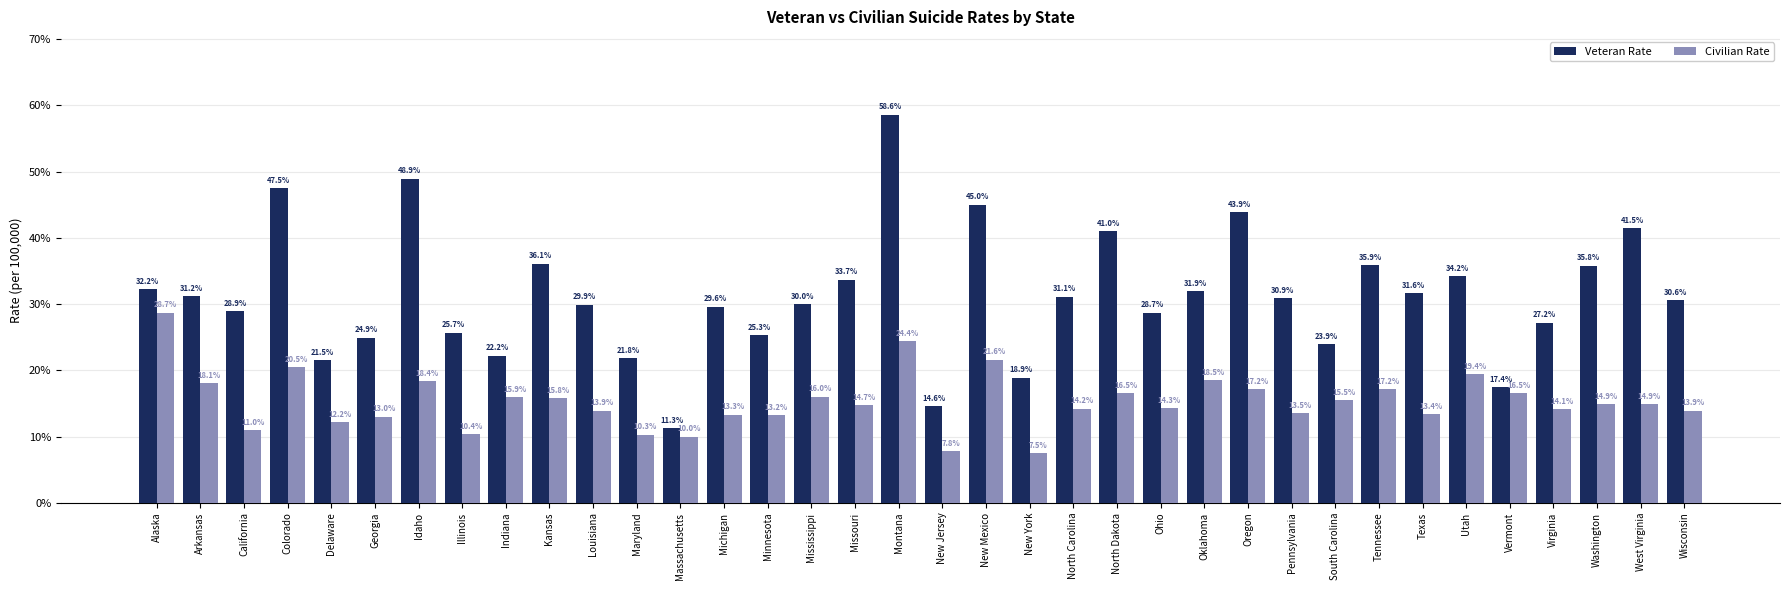

What is the total value across all series at Tennessee?

53.1